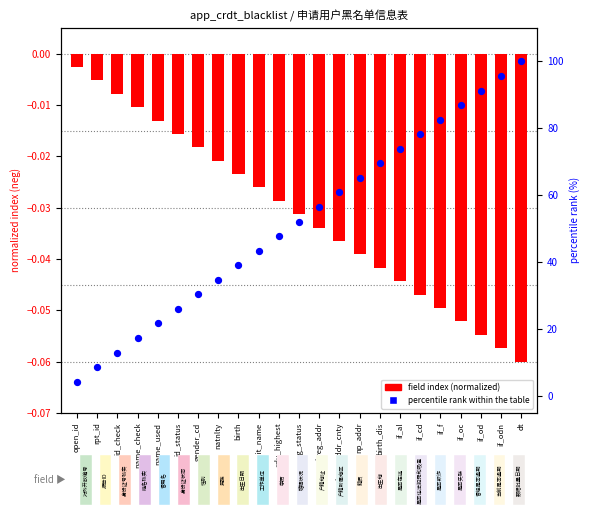

Which series has the largest total across all categories?

percentile rank within the table